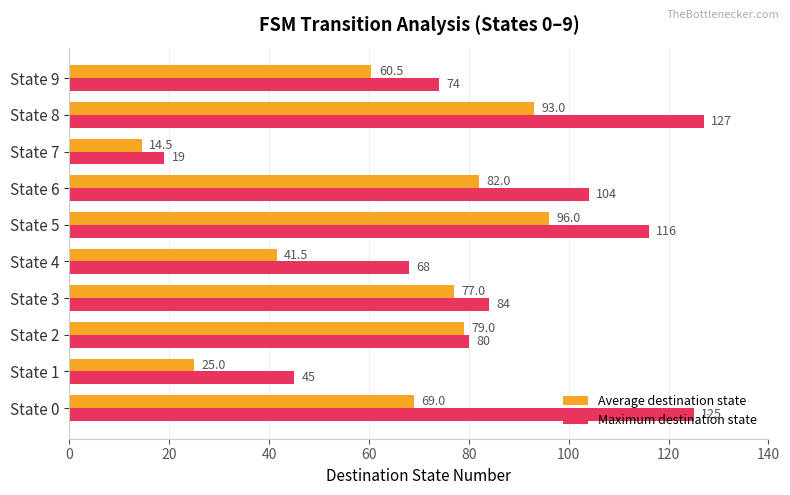

The value of Maximum destination state at State 3 is 129.0. True or false?

False